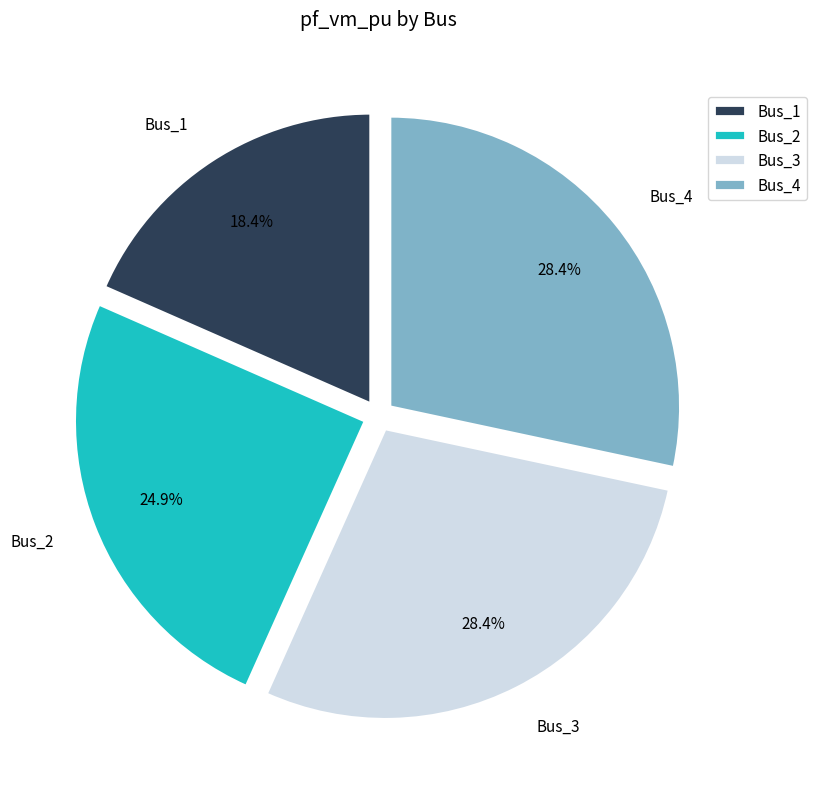

How many segments does this pie chart have?

4